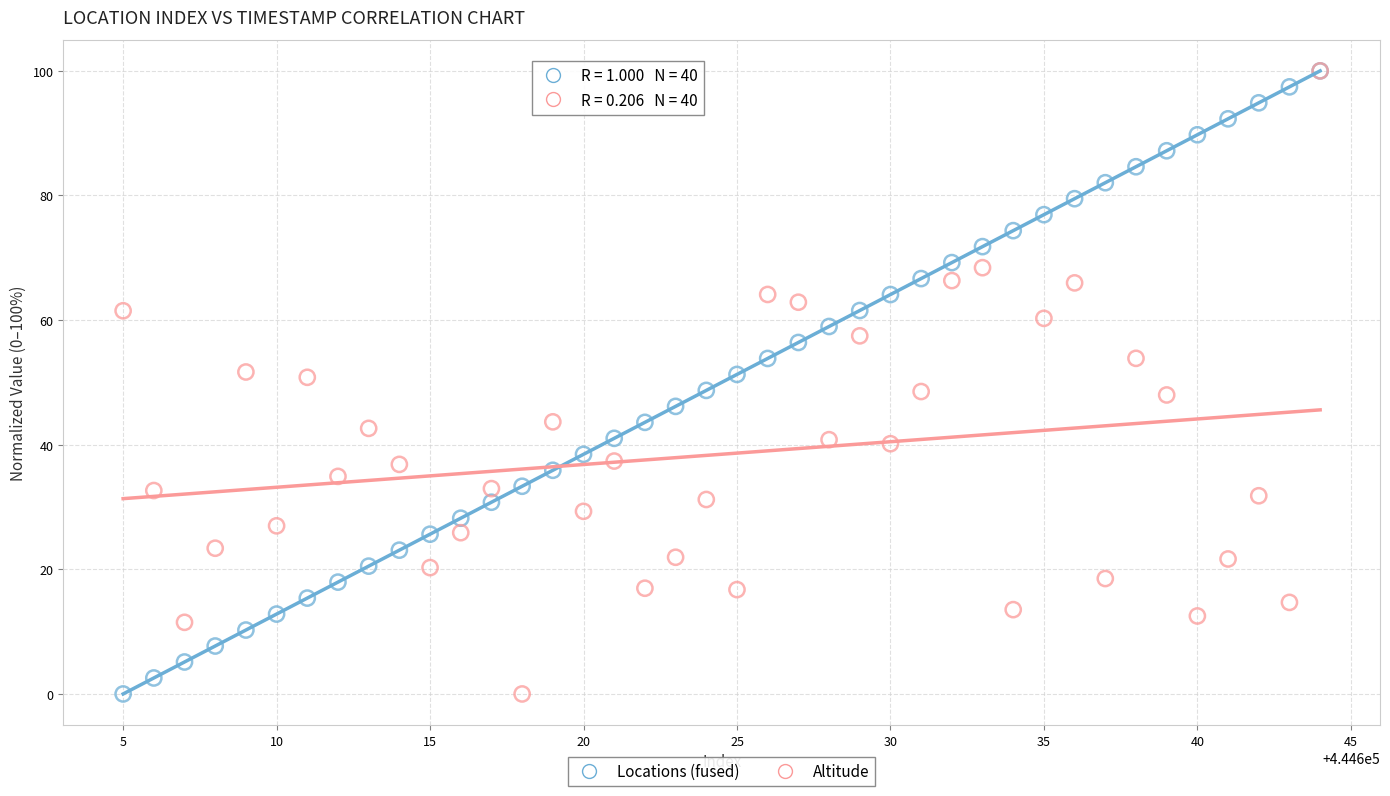

What are all the series names shown in the legend?

Locations (fused), Altitude